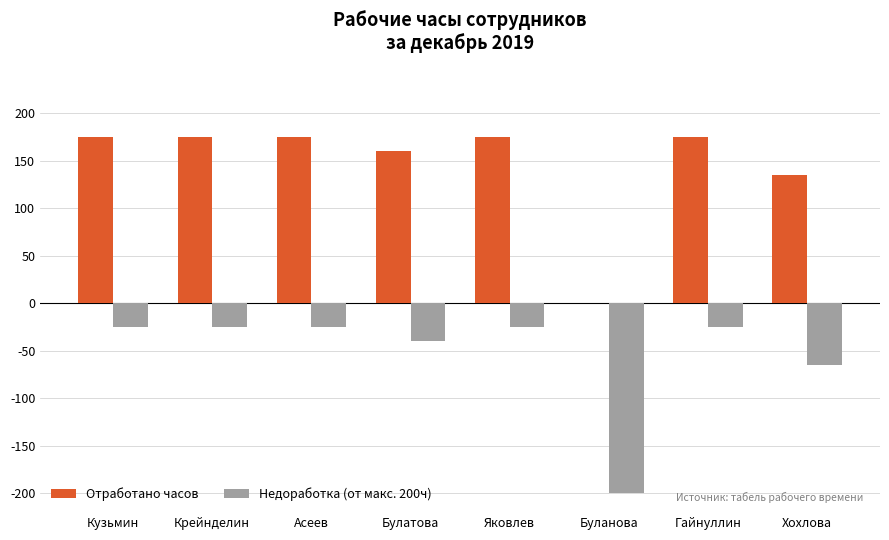

What is the sum of the Отработано часов values at Буланова and Асеев?

175